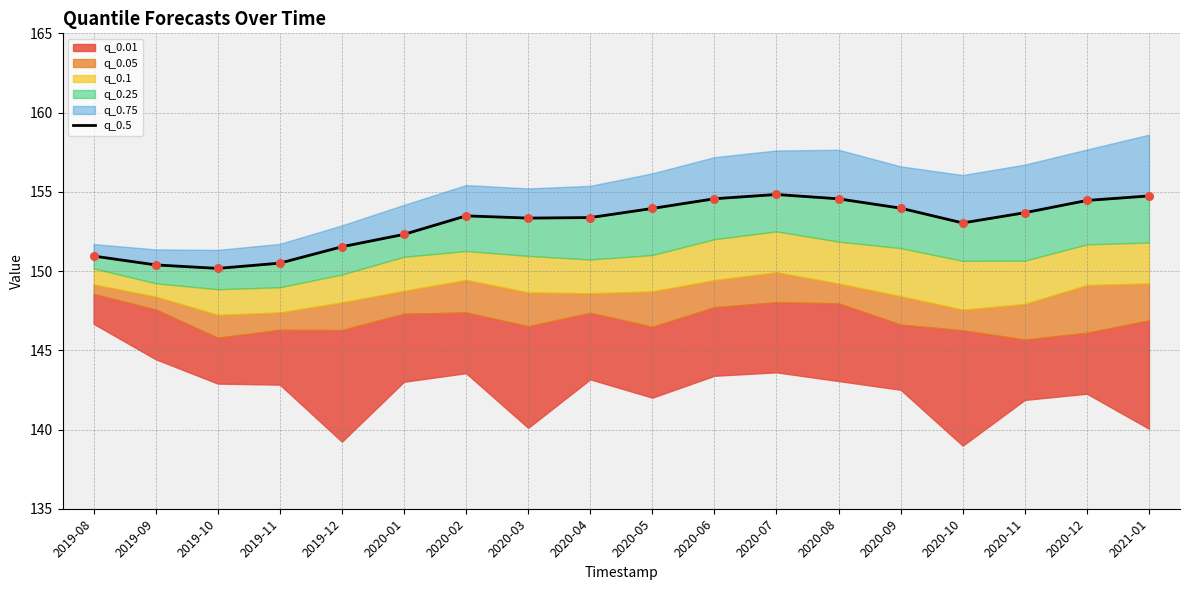

Between 2020-08 and 2019-09, which is larger?

2020-08